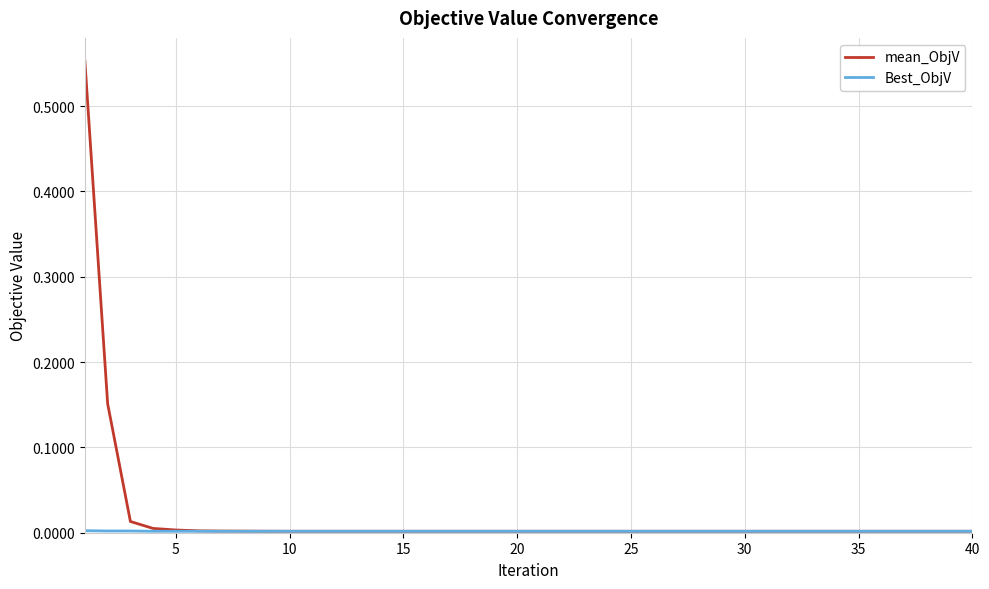

Which series has the largest range (max minus min)?

mean_ObjV